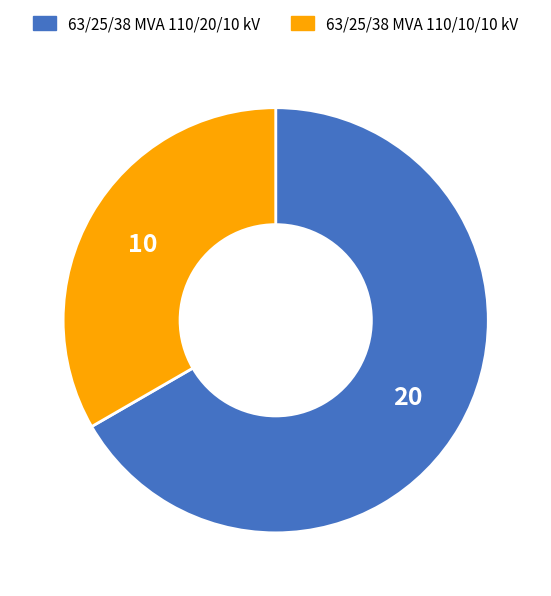

Do 63/25/38 MVA 110/10/10 kV and 63/25/38 MVA 110/20/10 kV together represent more than half of the pie?

Yes